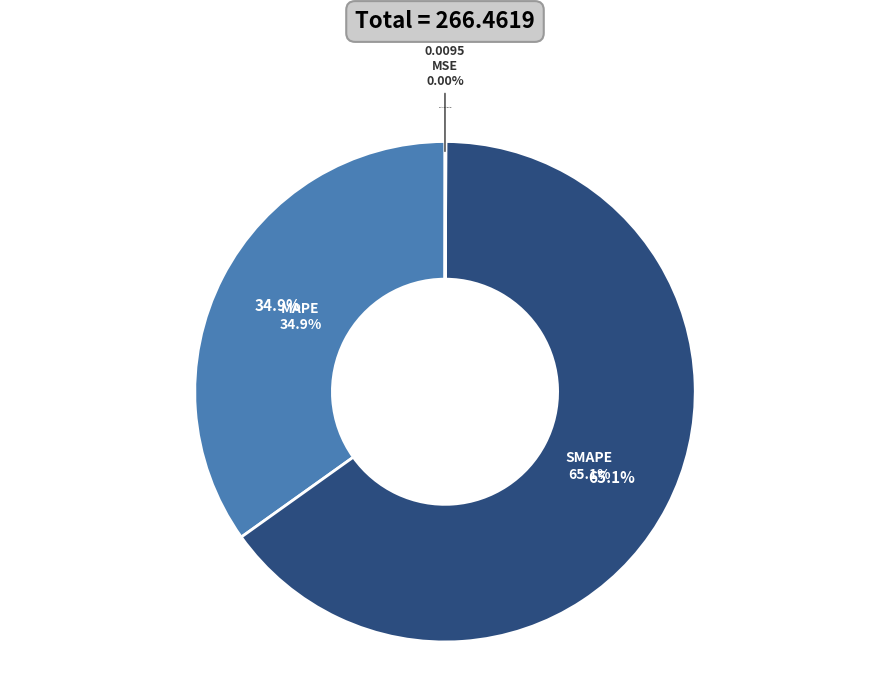

To the nearest percent, what is the difference between the largest and smallest slice percentages?

65%